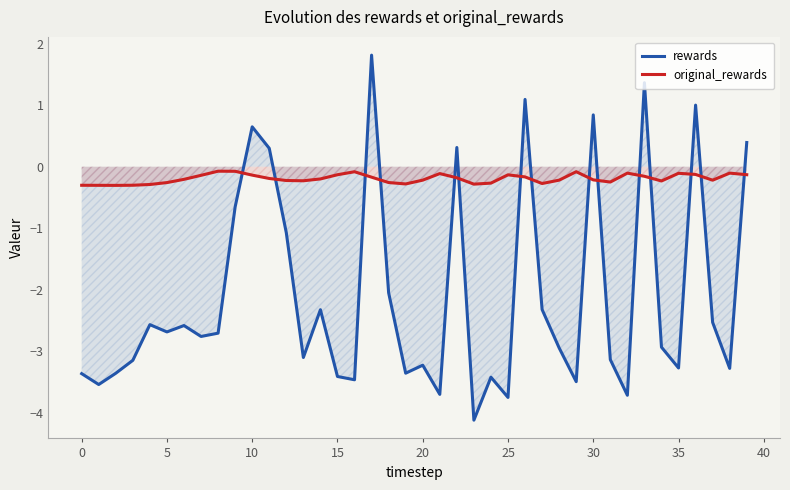

Is it true that rewards equals 0.8 at 30?

True